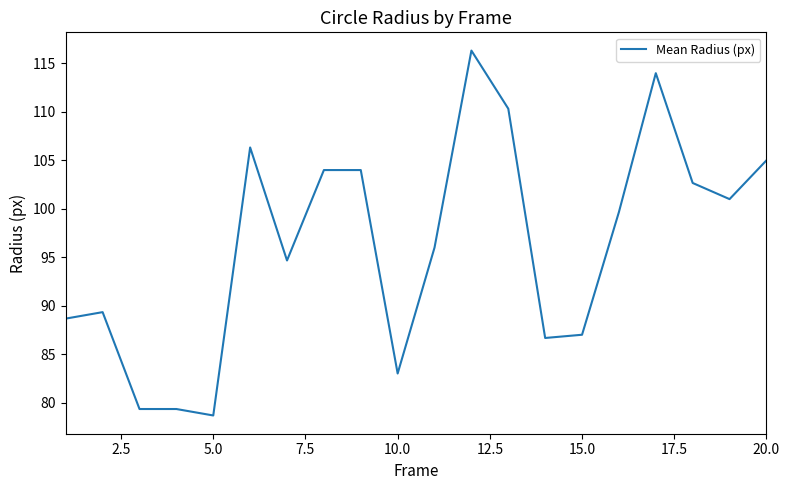

What is the greatest value displayed?

116.3